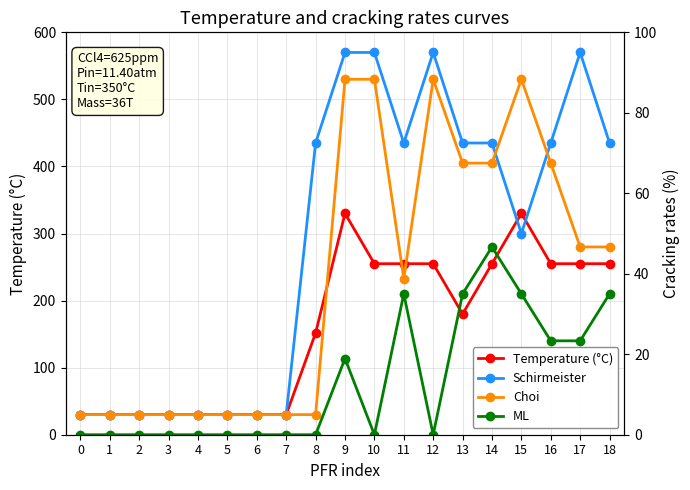

Is this an area chart (filled region under the line)?

No